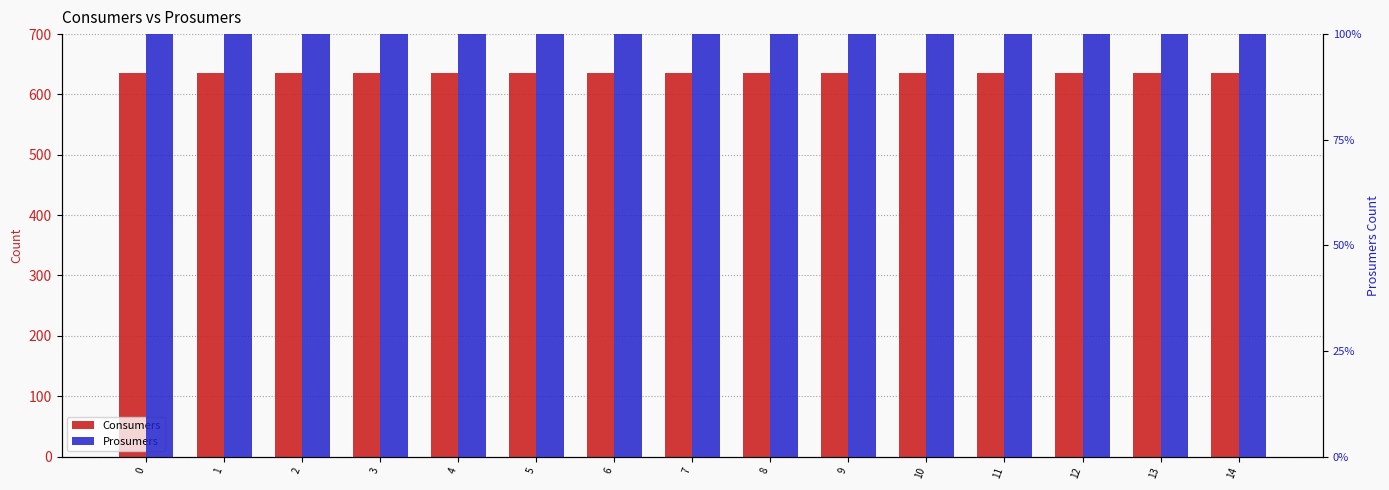

At 4, list the series in order from largest to smallest.

Consumers, Prosumers